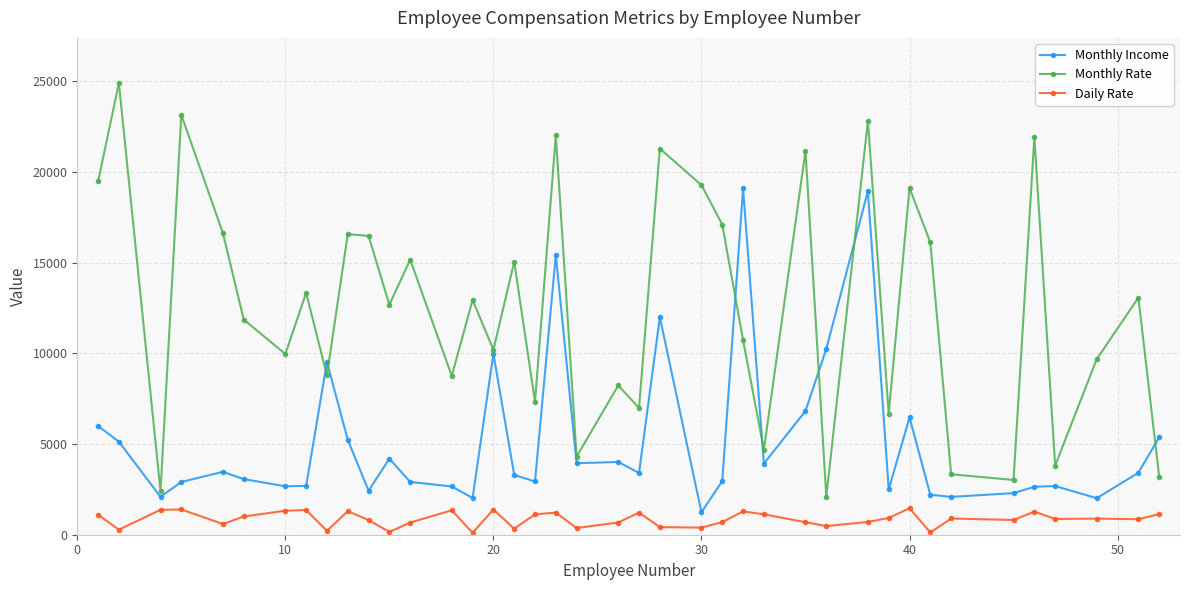

True or false: Monthly Rate has more than 1 interior local peaks.

True